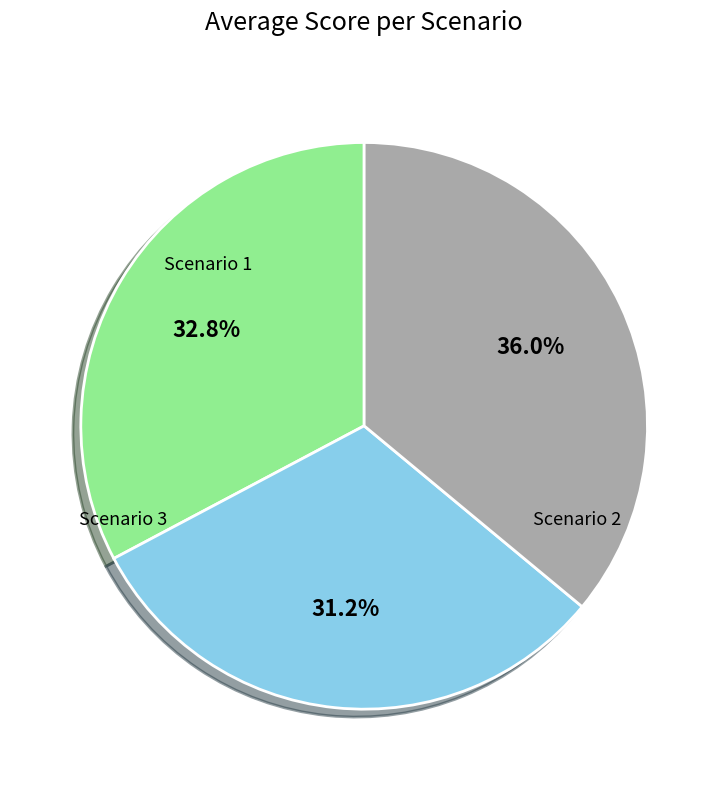

To the nearest percent, what is the average slice percentage?

33%